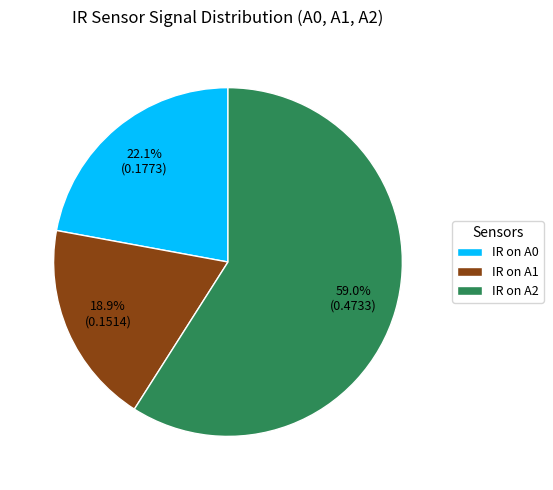

To the nearest percent, what is the average slice percentage?

33%